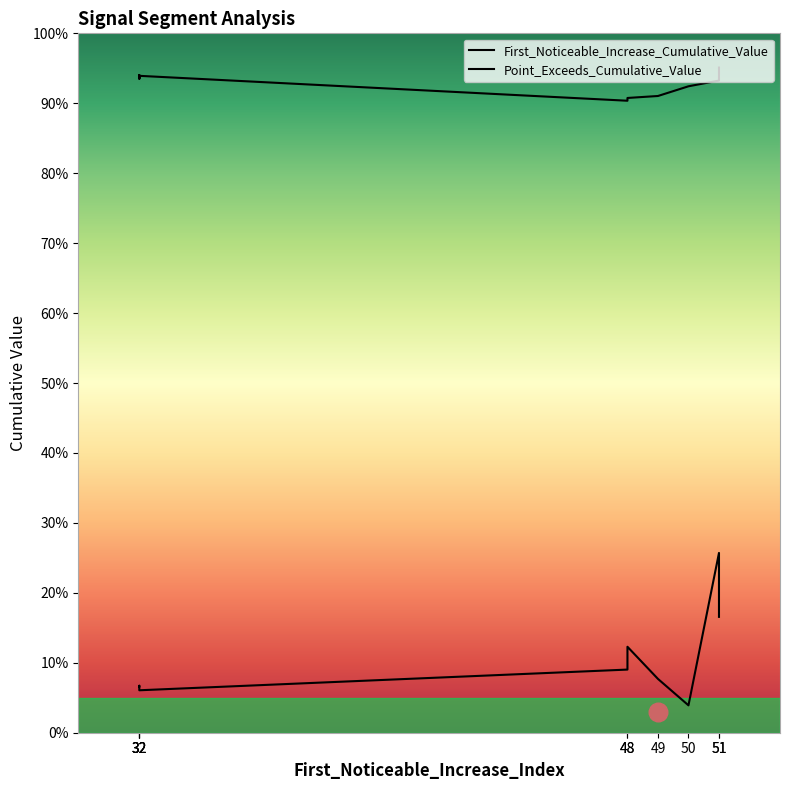

At which category is the sum across all series the highest?

51